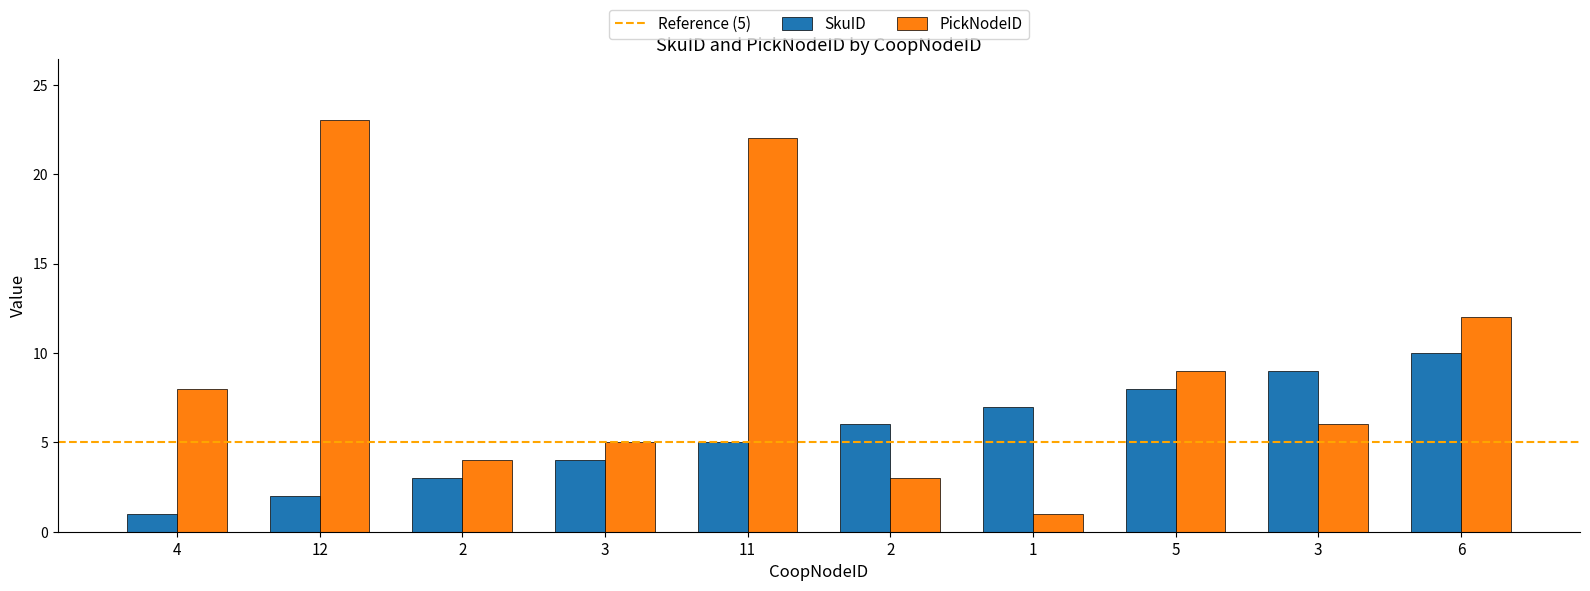

How many categories are shown in the chart?

10